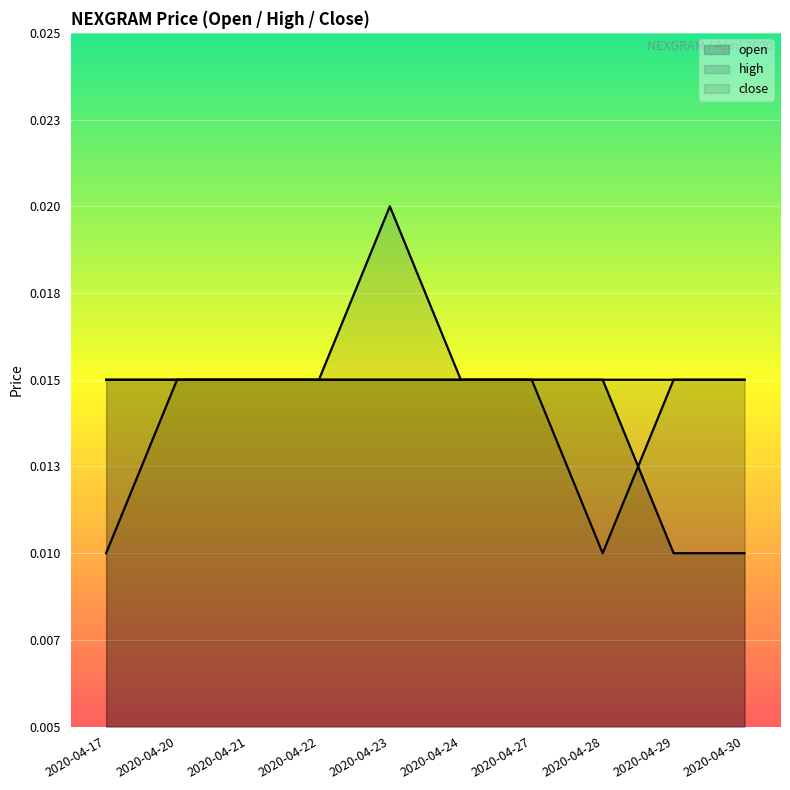

Which series has the widest spread of values?

high